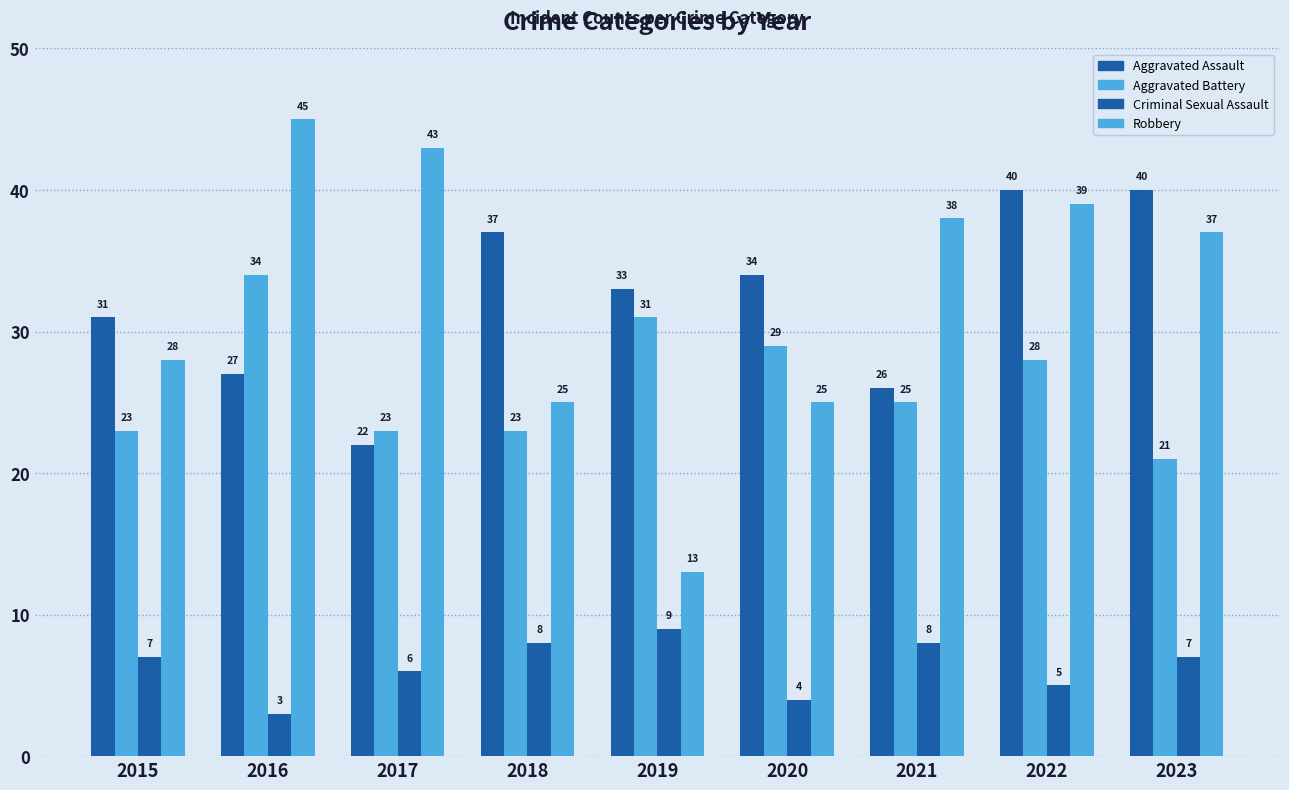

Reading left to right, what are all the values shown in this chart?

Aggravated Assault: 31	27	22	37	33	34	26	40	40
Aggravated Battery: 23	34	23	23	31	29	25	28	21
Criminal Sexual Assault: 7	3	6	8	9	4	8	5	7
Robbery: 28	45	43	25	13	25	38	39	37